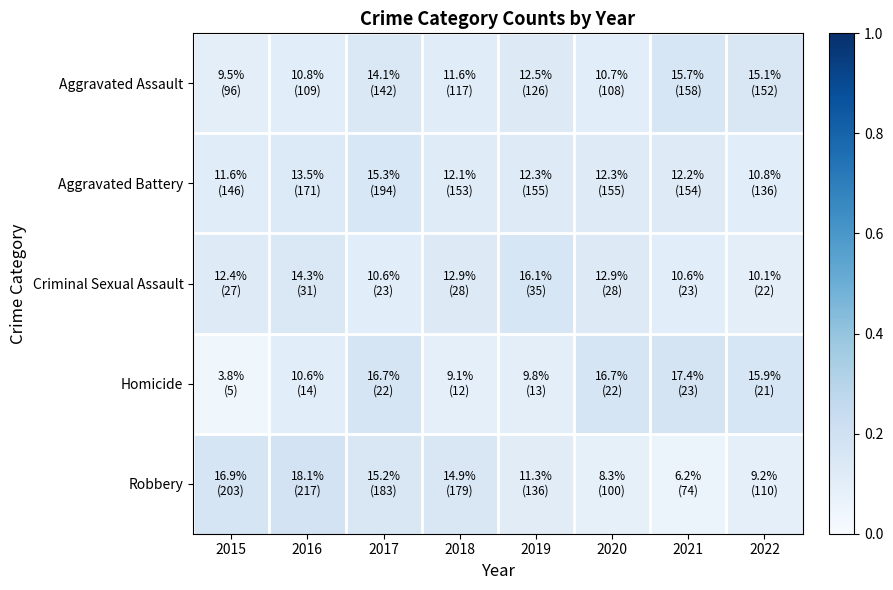

Reading left to right, list all the values displayed in this chart.

Aggravated Assault: 2015=0.1	2016=0.1	2017=0.1	2018=0.1	2019=0.1	2020=0.1	2021=0.2	2022=0.2
Aggravated Battery: 2015=0.1	2016=0.1	2017=0.2	2018=0.1	2019=0.1	2020=0.1	2021=0.1	2022=0.1
Criminal Sexual Assault: 2015=0.1	2016=0.1	2017=0.1	2018=0.1	2019=0.2	2020=0.1	2021=0.1	2022=0.1
Homicide: 2015=0.0	2016=0.1	2017=0.2	2018=0.1	2019=0.1	2020=0.2	2021=0.2	2022=0.2
Robbery: 2015=0.2	2016=0.2	2017=0.2	2018=0.1	2019=0.1	2020=0.1	2021=0.1	2022=0.1